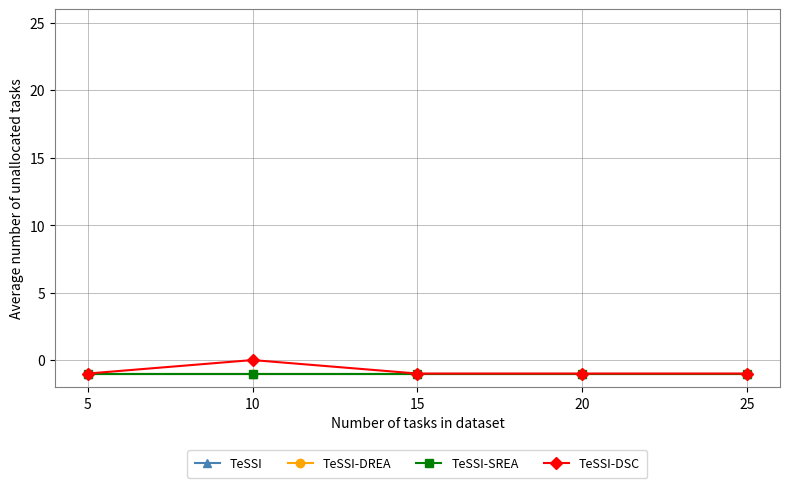

Does the chart have visible grid lines?

Yes